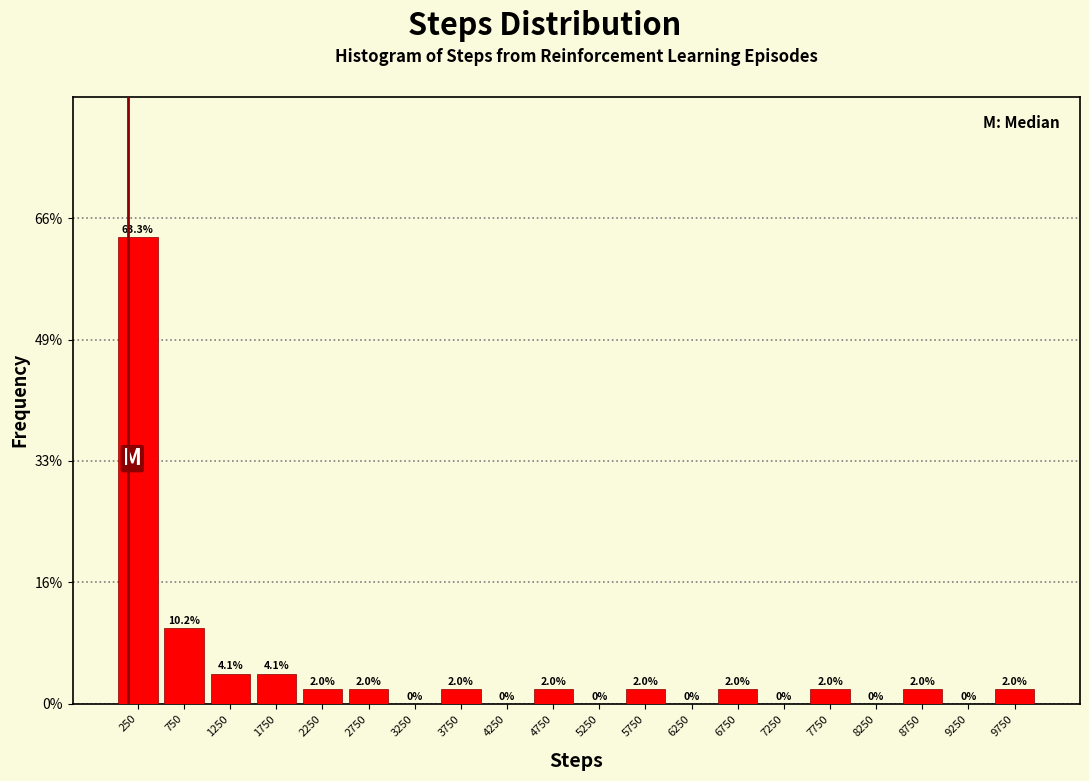

Reading left to right, list every bar in this chart as the range it spans on the x-axis followed by its height. The bar edges are not printed on the chart, so give them approximately, as read against the axis.

0 to 500: 63.3
500 to 1000: 10.2
1000 to 1500: 4.1
1500 to 2000: 4.1
2000 to 2500: 2.0
2500 to 3000: 2.0
3000 to 3500: 0.0
3500 to 4000: 2.0
4000 to 4500: 0.0
4500 to 5000: 2.0
5000 to 5500: 0.0
5500 to 6000: 2.0
6000 to 6500: 0.0
6500 to 7000: 2.0
7000 to 7500: 0.0
7500 to 8000: 2.0
8000 to 8500: 0.0
8500 to 9000: 2.0
9000 to 9500: 0.0
9500 to 10000: 2.0